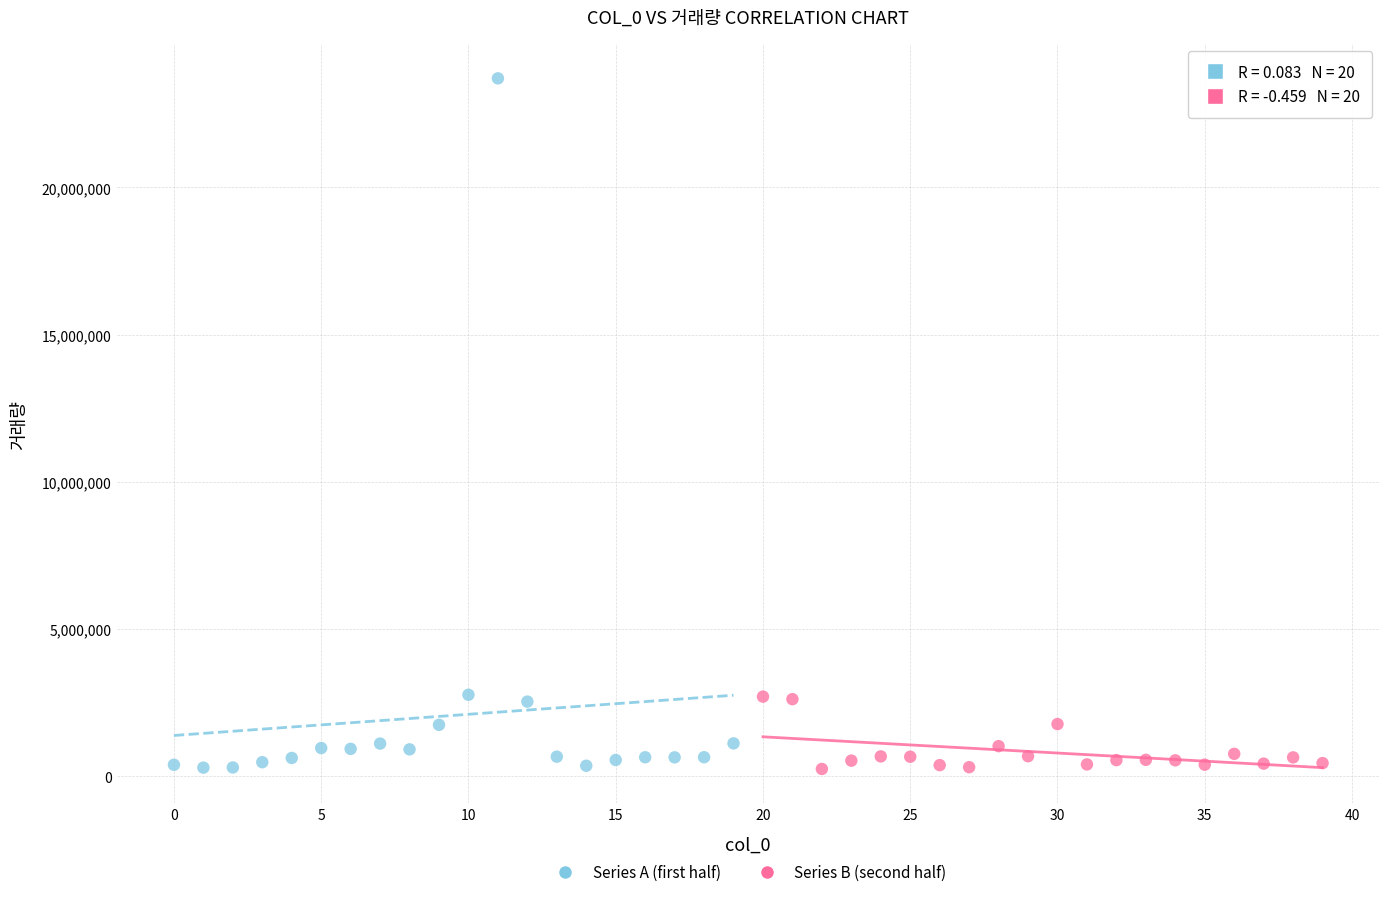

Which series has the largest Y range (max minus min)?

Series A (first half)